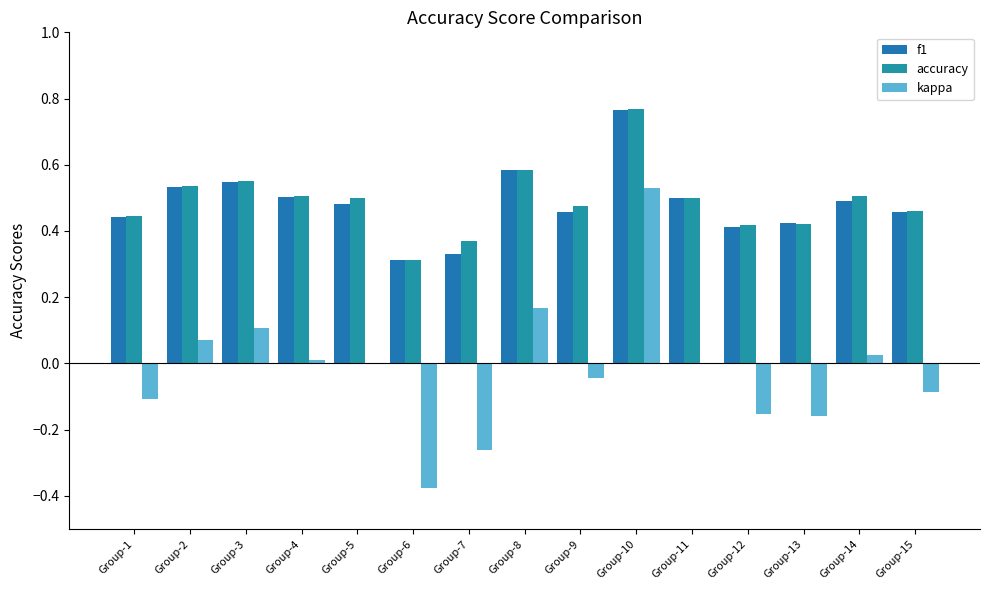

Are the bars horizontal?

No